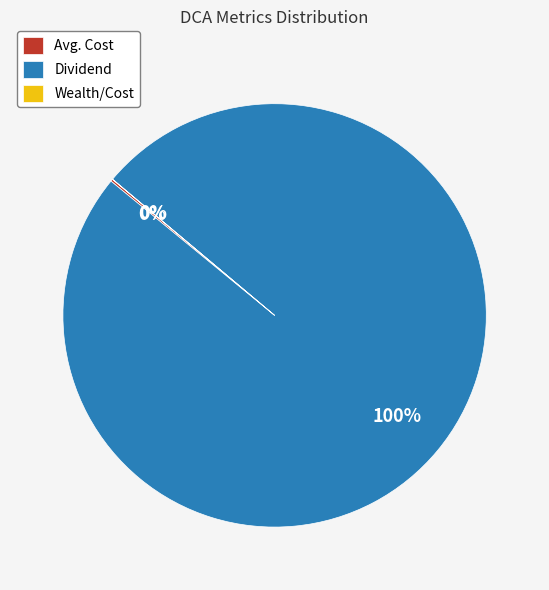

Is it true that Dividend is 87% of the pie?

False